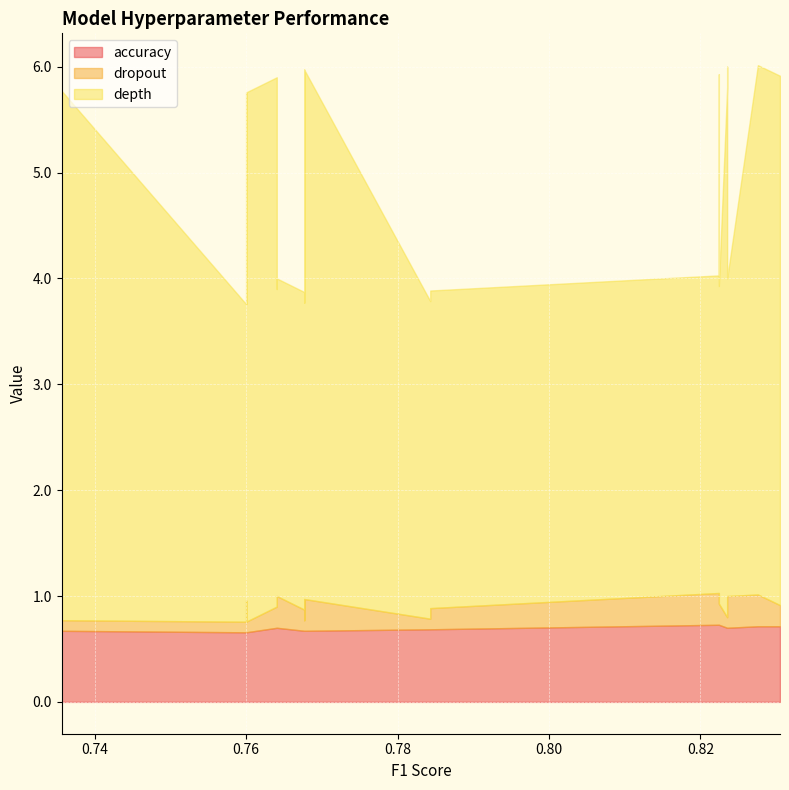

What is the difference between the highest and lowest values at 0.76?

2.9